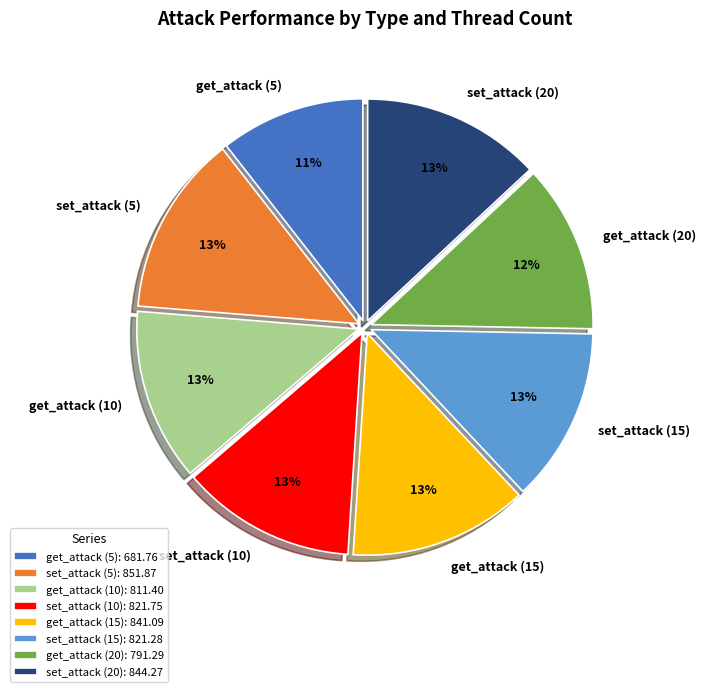

Do get_attack (10) and get_attack (15) together represent more than half of the pie?

No